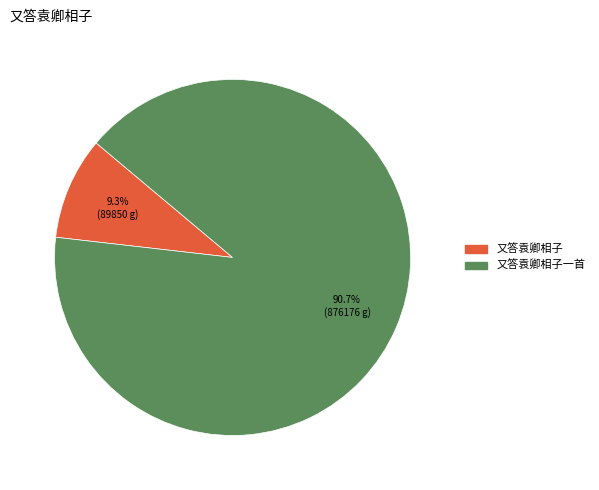

Is there any slice that represents more than half of the pie?

Yes